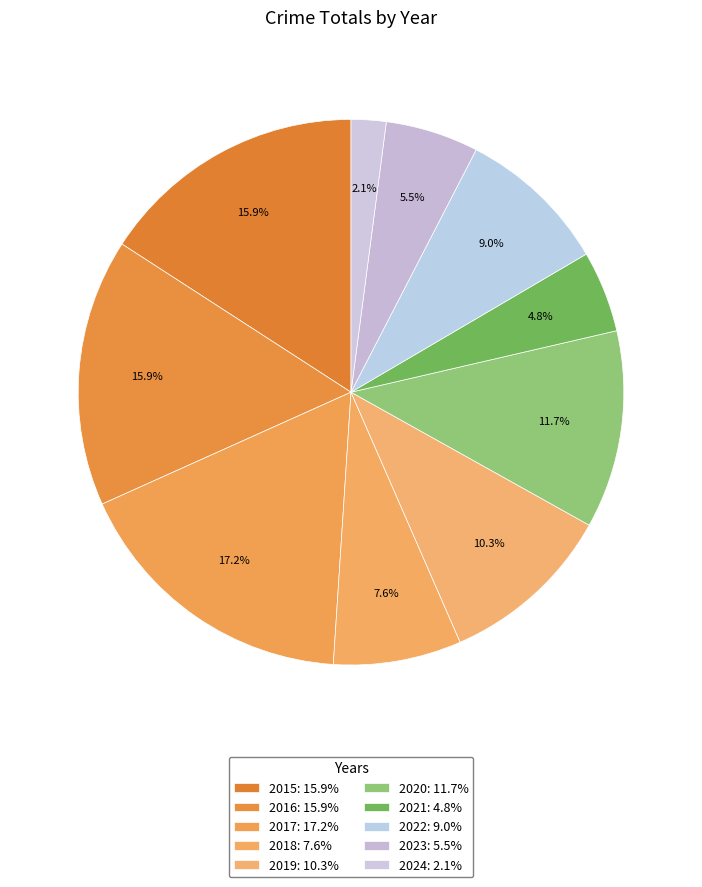

How many segments does this pie chart have?

10